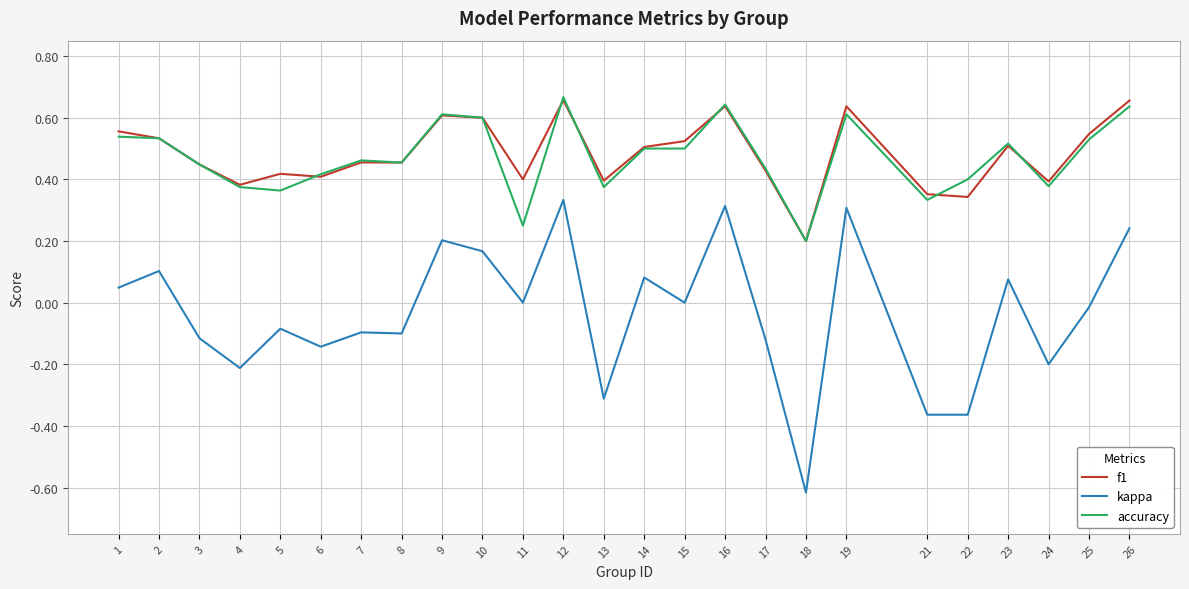

What is the sum of all f1 values?

12.0